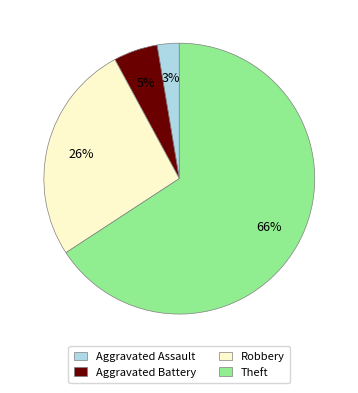

Is there any slice that represents more than half of the pie?

Yes